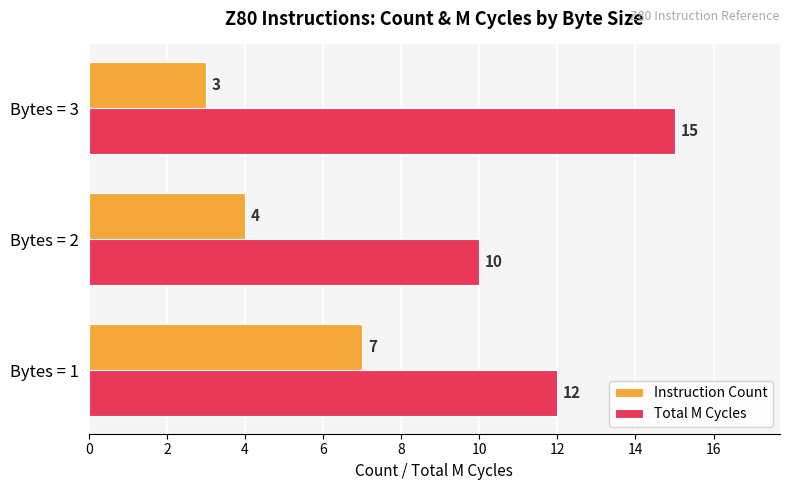

What is the difference between the maximum and minimum values in the Total M Cycles series?

5